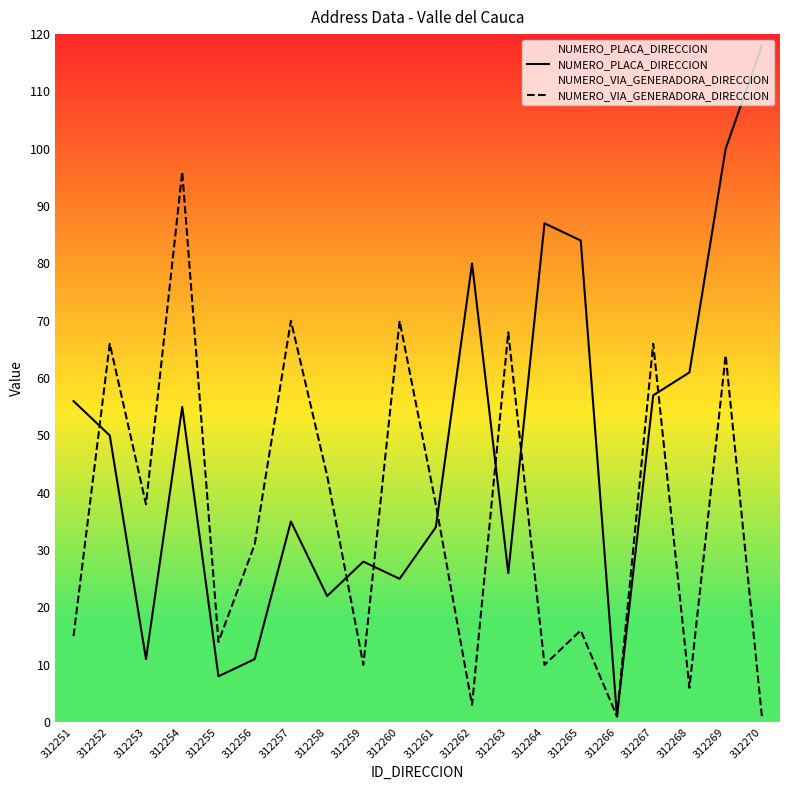

What is the total value across all series at 312258?

65